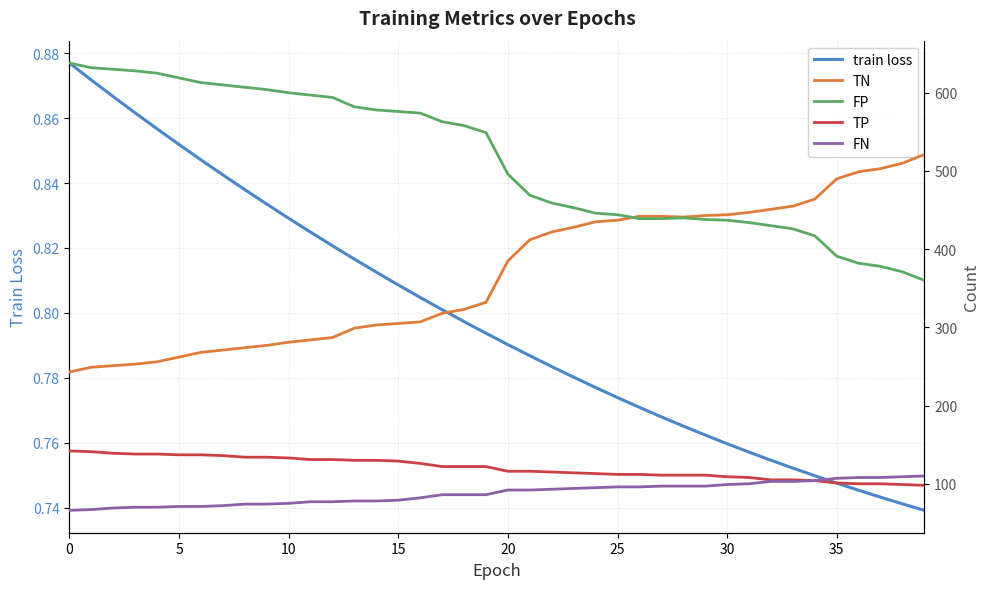

What is the maximum value shown in the chart?

638.0